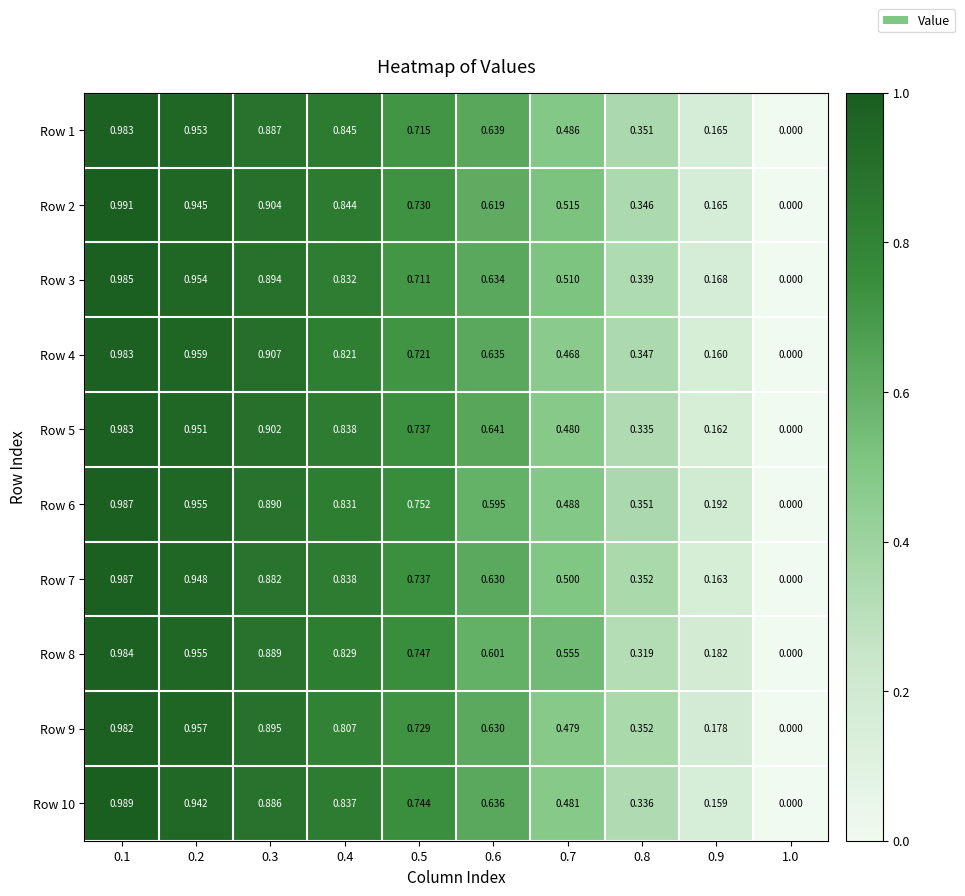

Is the value of Row 10 at 1.0 greater than the value of Row 2 at 0.4?

No